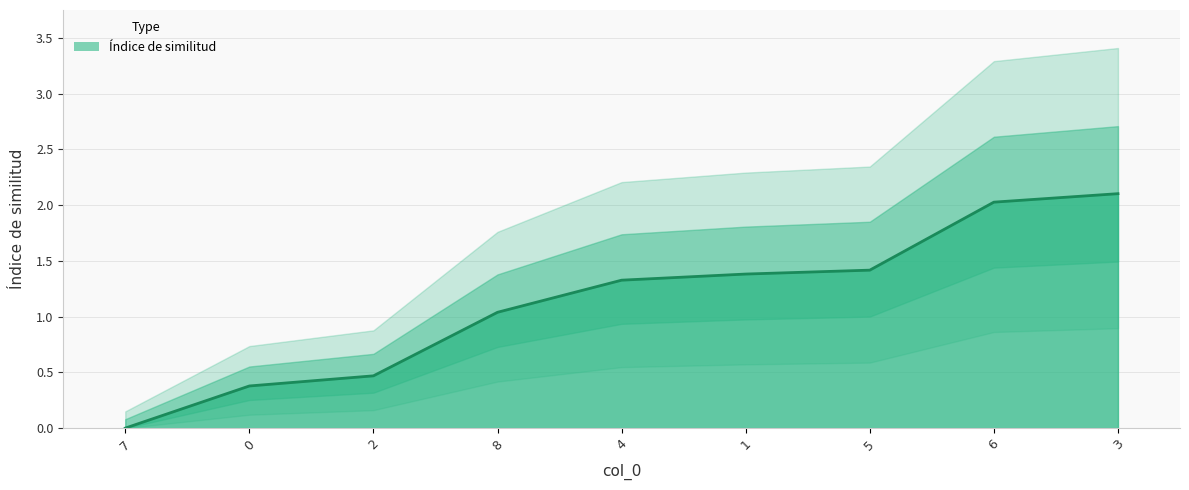

What is the maximum value shown in the chart?

2.1